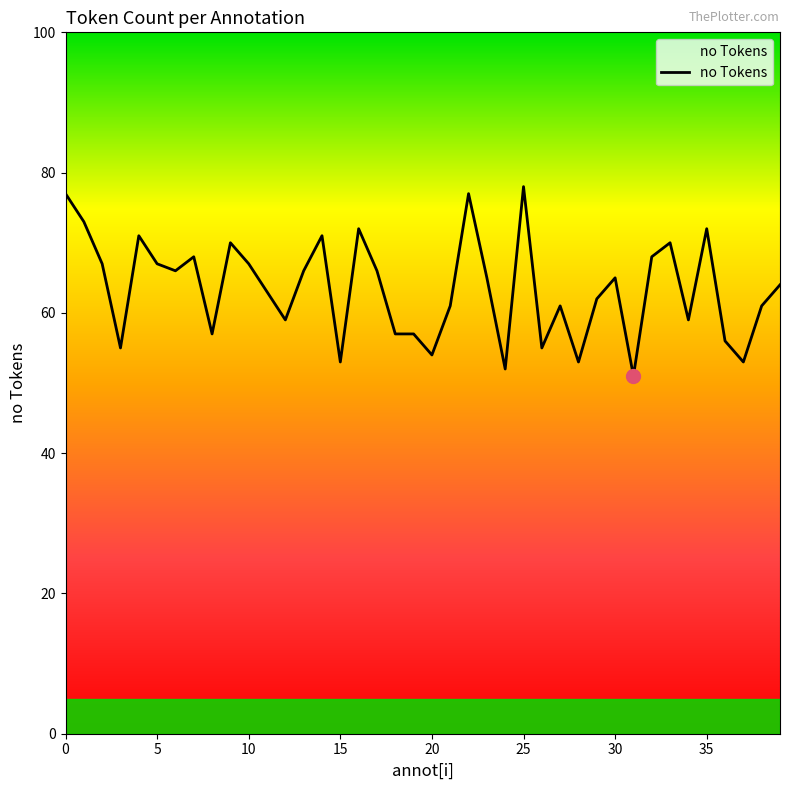

What is the minimum value shown in the chart?

51